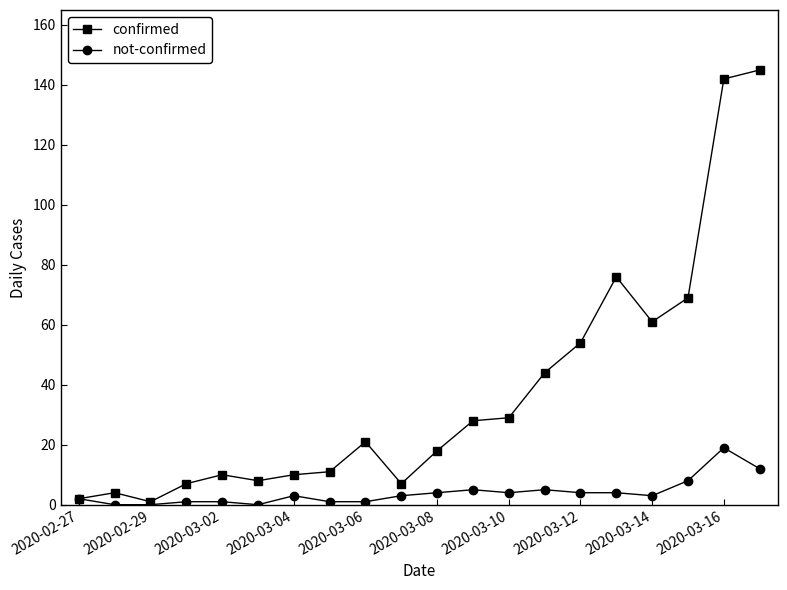

Which series has the largest range (max minus min)?

confirmed